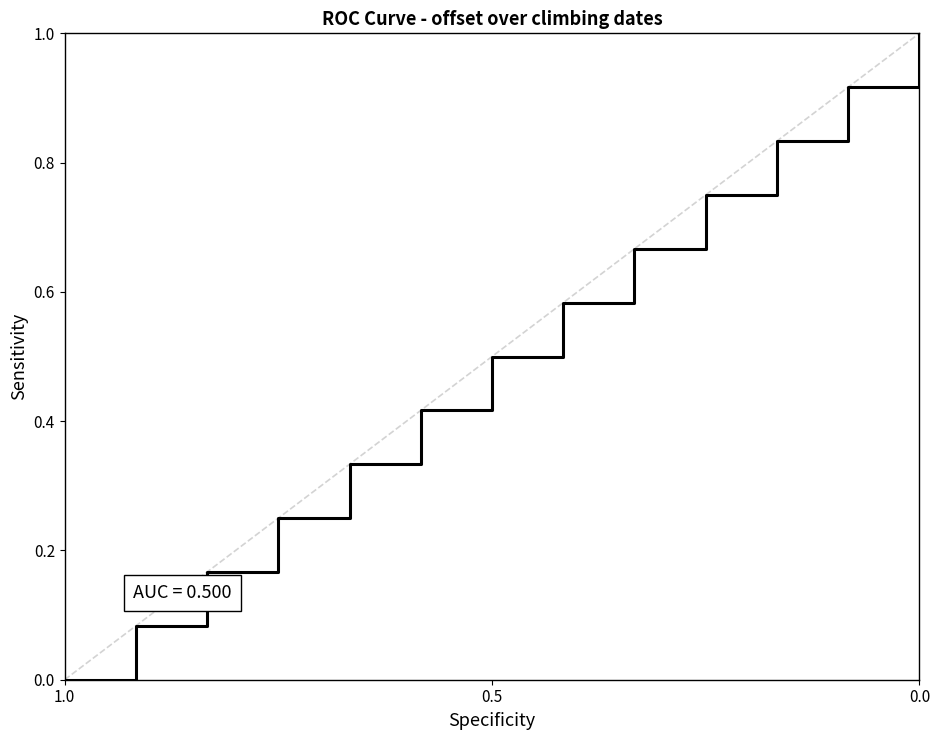

What is the difference between the maximum and minimum values?

1.0